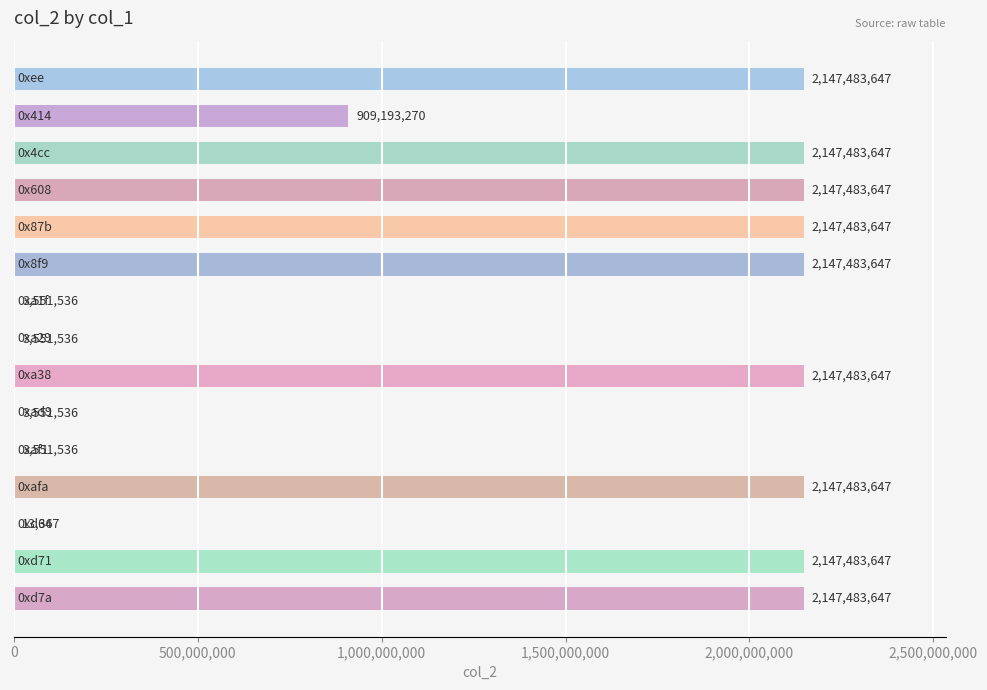

What is the sum of all values?

20250765604